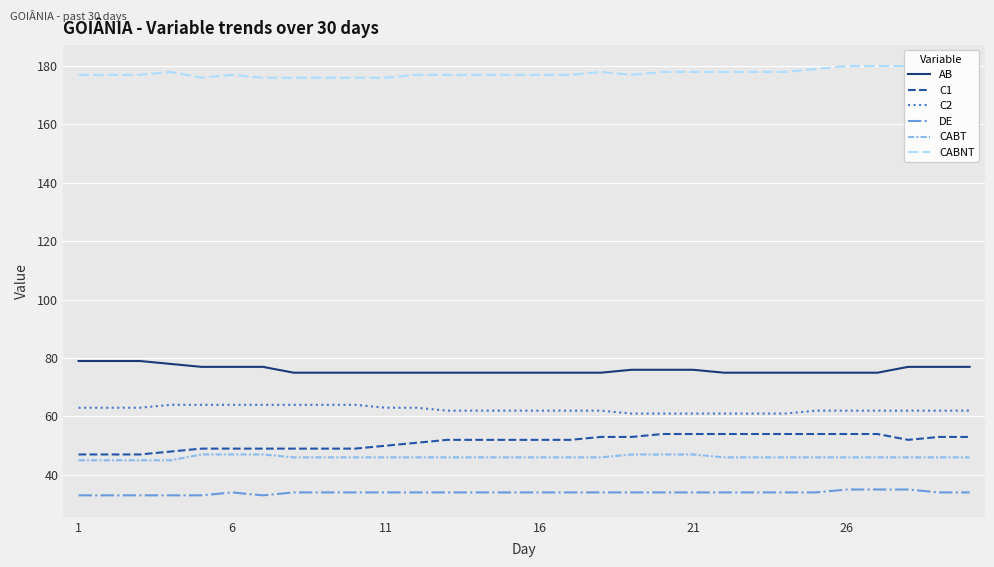

What is the minimum value for DE?

33